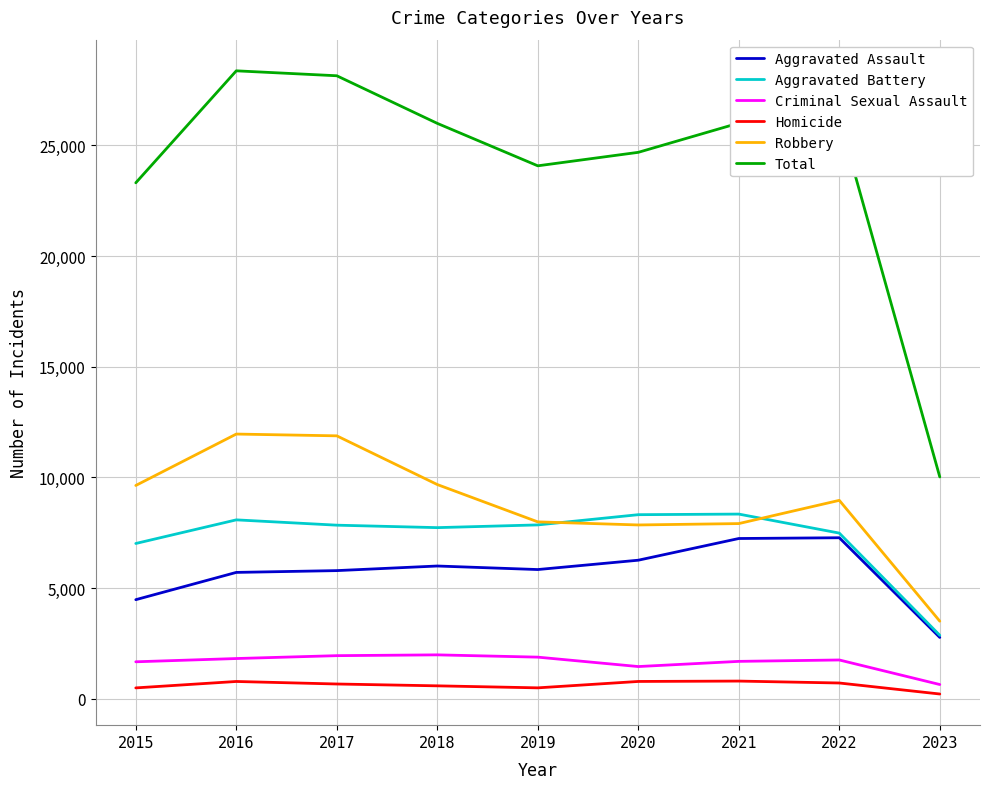

Is it true that Homicide equals 787 at 2020?

True